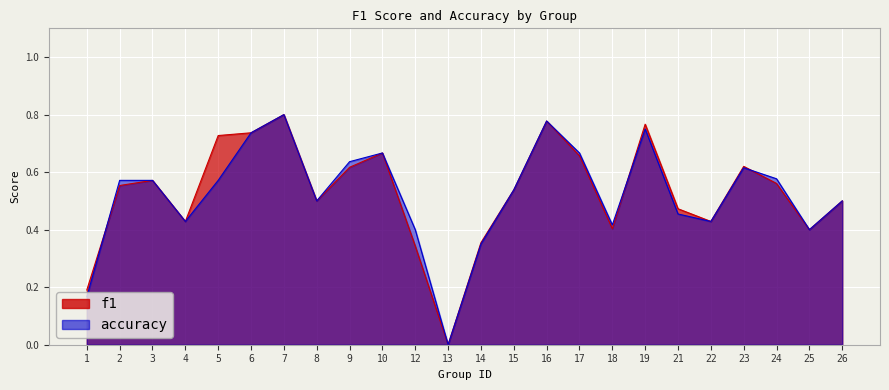

What is the difference between the highest and lowest values at 12?

0.1